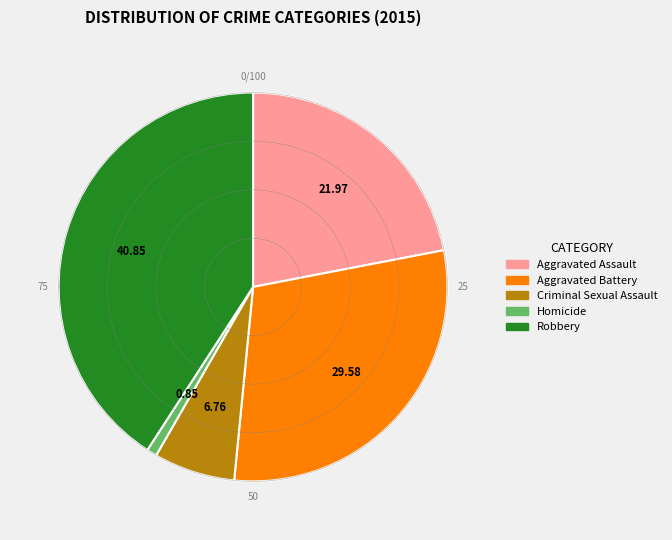

How many segments does this pie chart have?

5